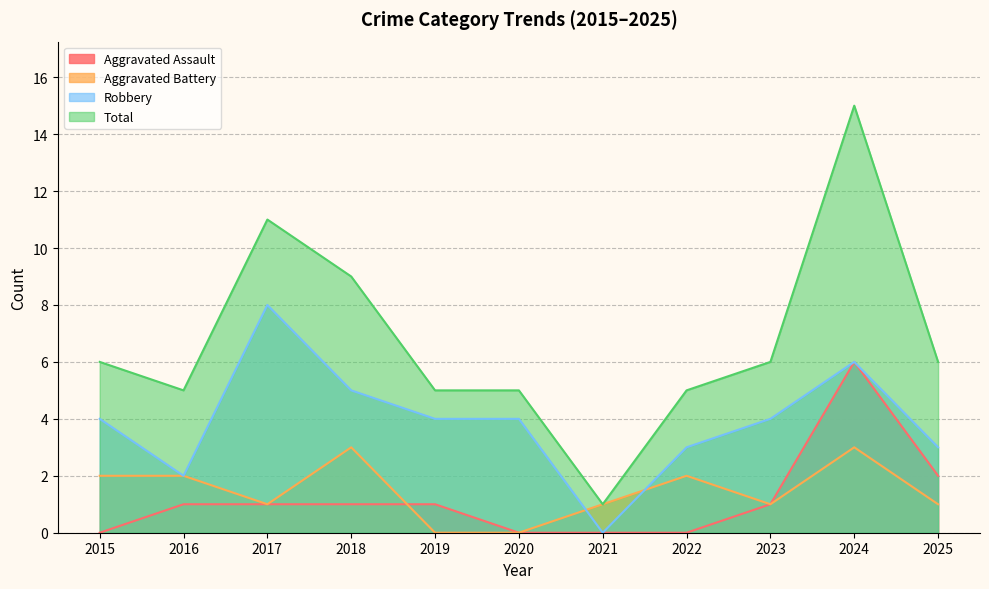

What is the difference between the second highest and minimum values in the Robbery series?

6